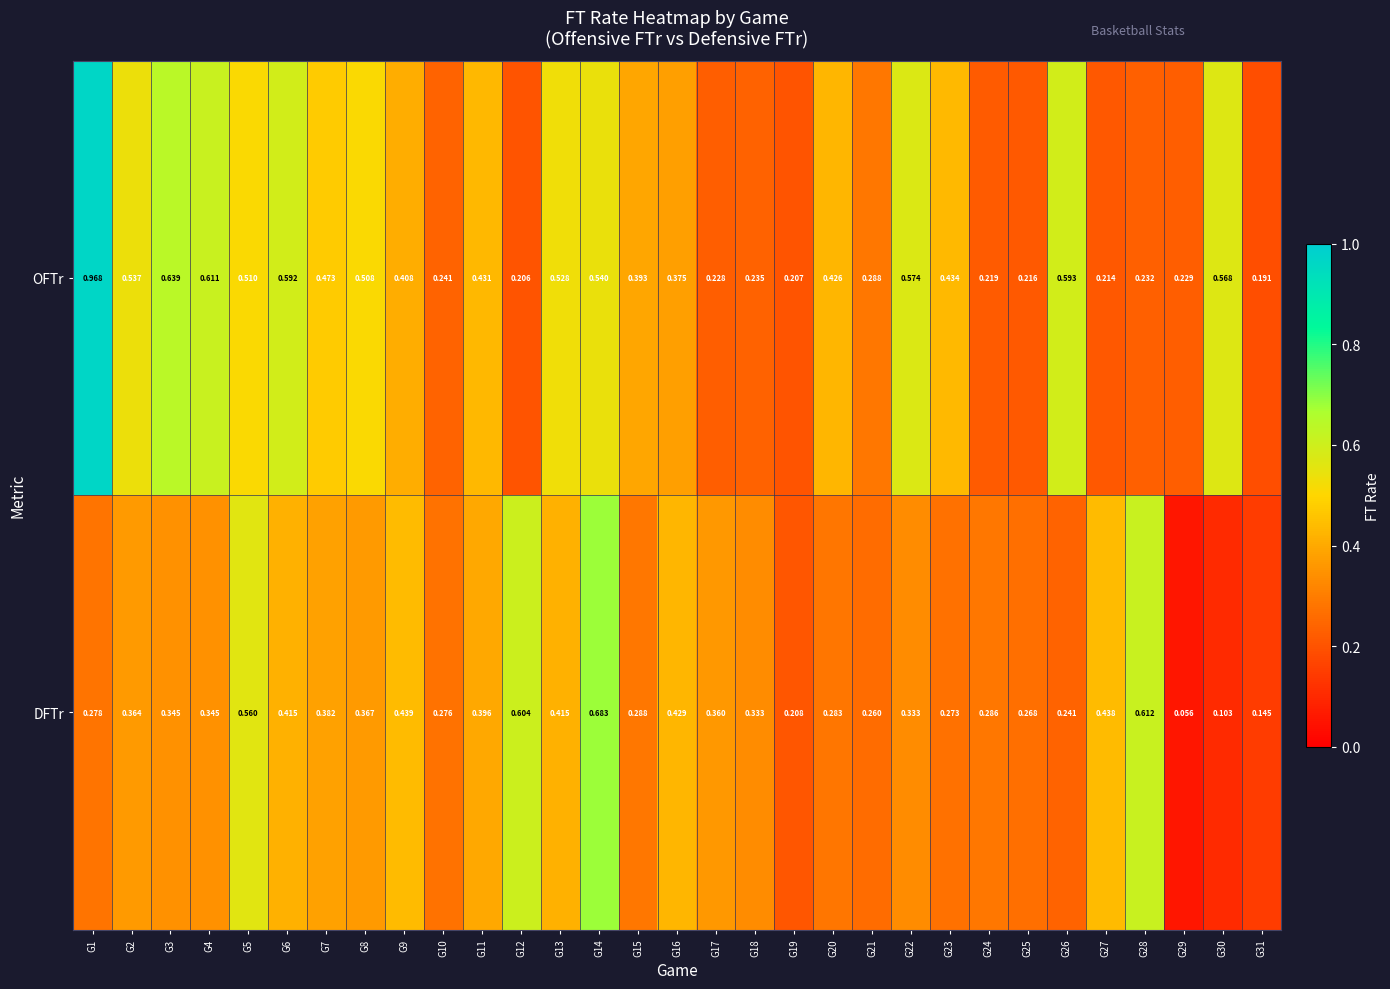

Which series changed the most between G10 and G31?

DFTr